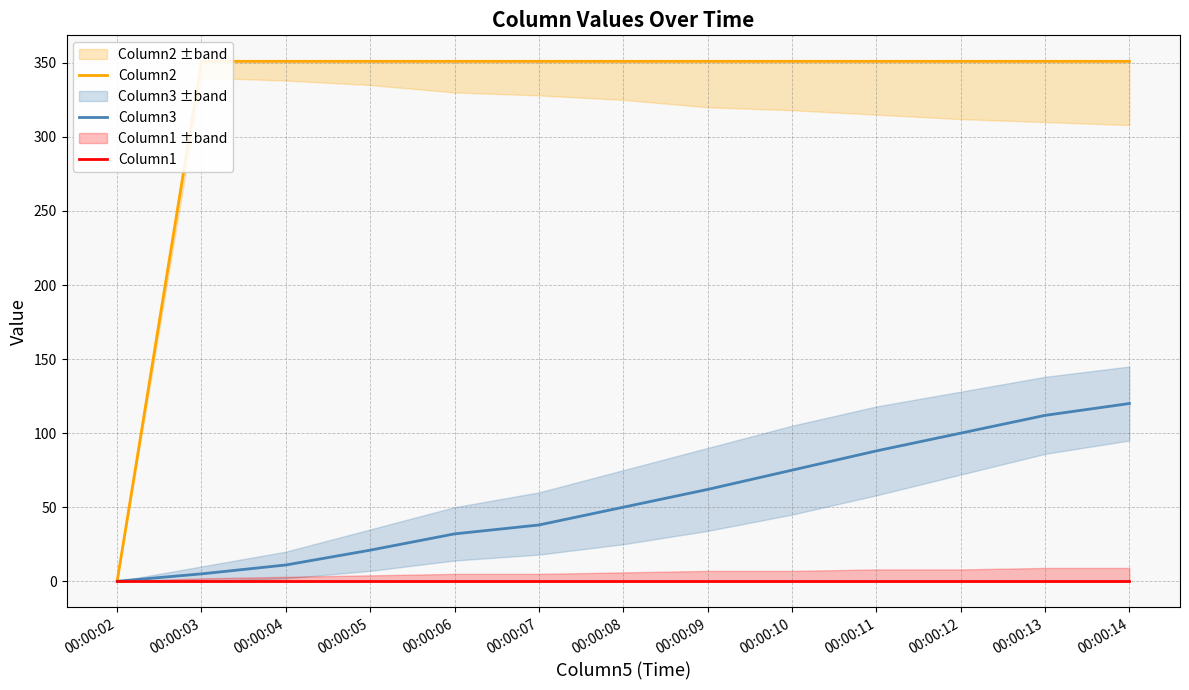

True or false: Column1 has more than 0 interior local peaks.

False